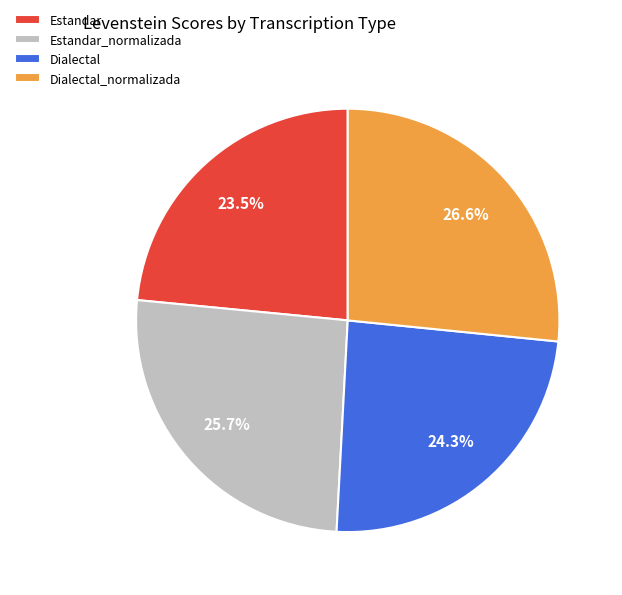

Rank the categories by value from highest to lowest.

Dialectal_normalizada, Estandar_normalizada, Dialectal, Estandar